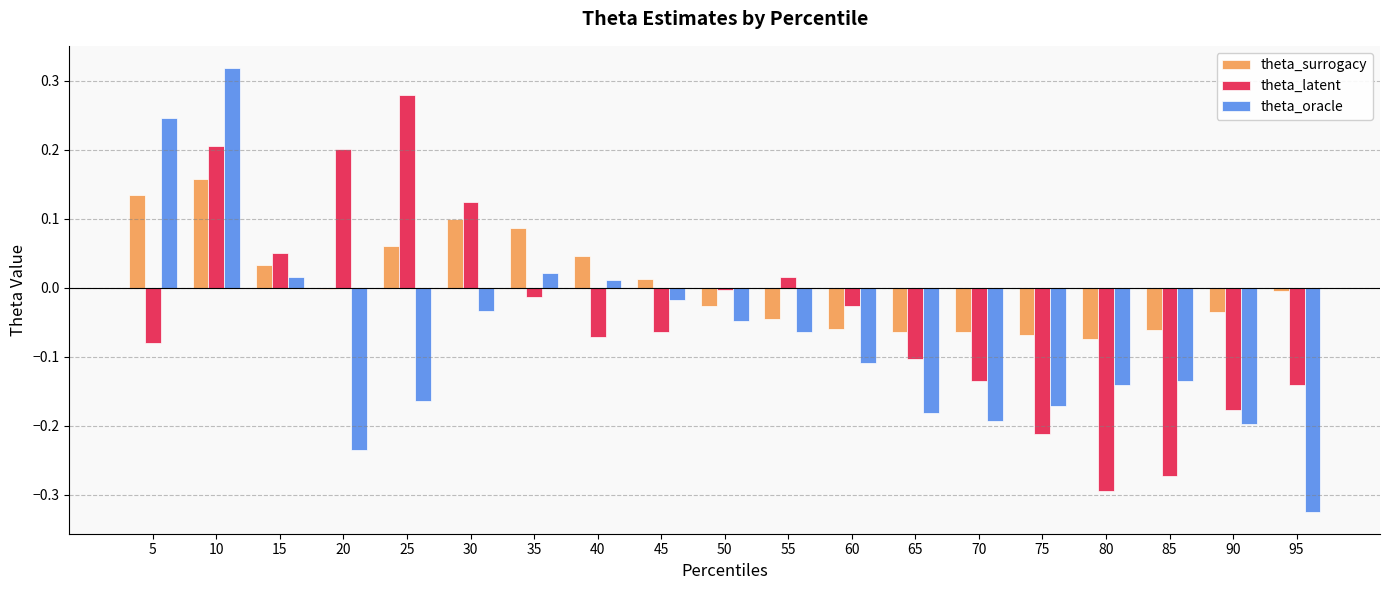

Which category has the highest value in the theta_latent series?

25